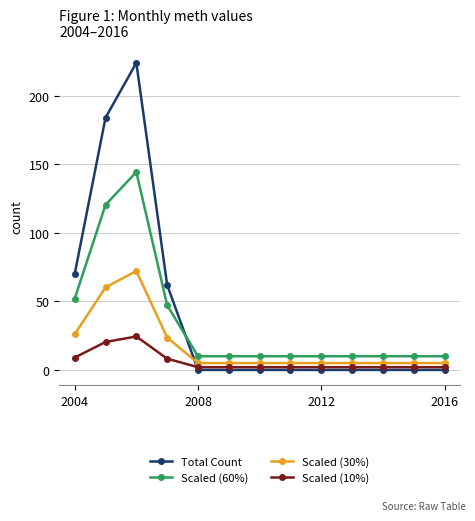

How many series are shown in this chart?

4